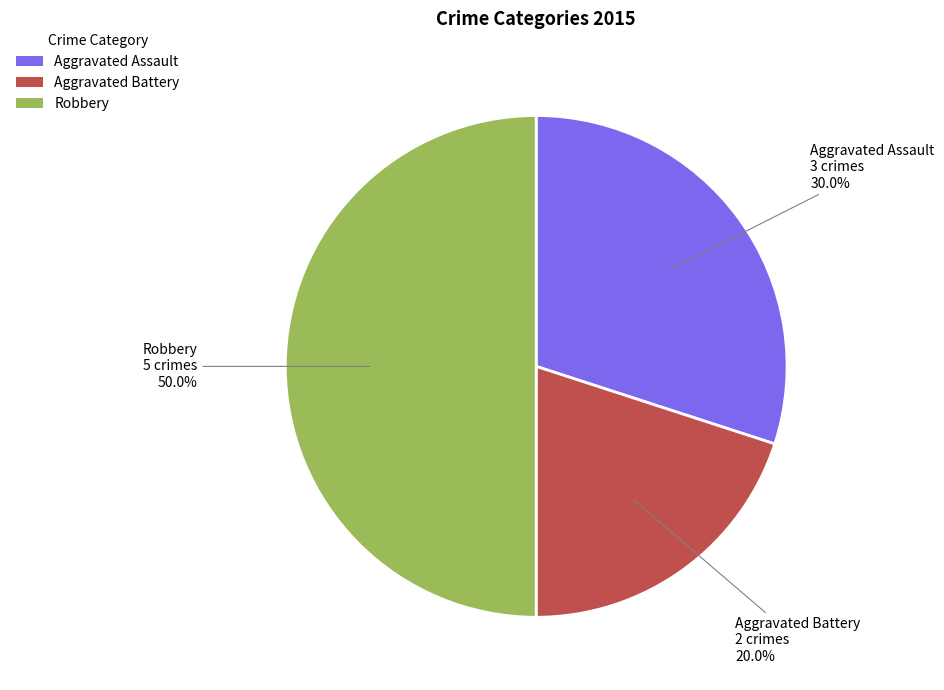

To the nearest percent, what is the difference between the Aggravated Battery and Aggravated Assault slice percentages?

10%